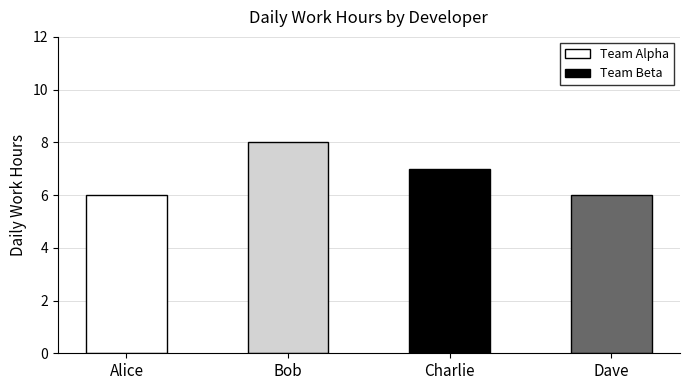

What is the value of the Team Alpha bar at the 2nd from the left?

8